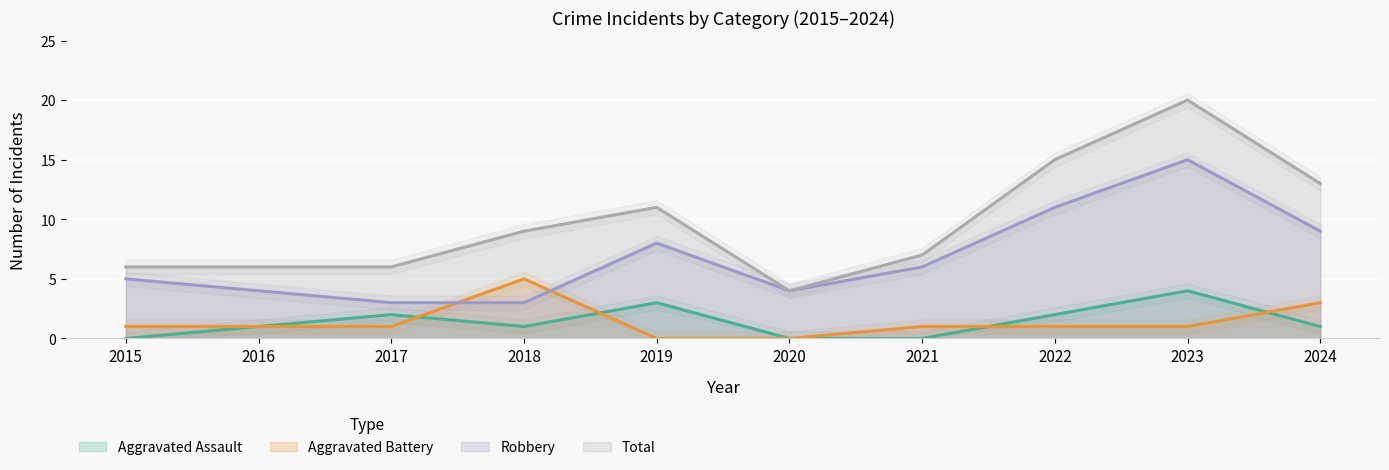

True or false: Robbery and Aggravated Battery cross at least once.

True